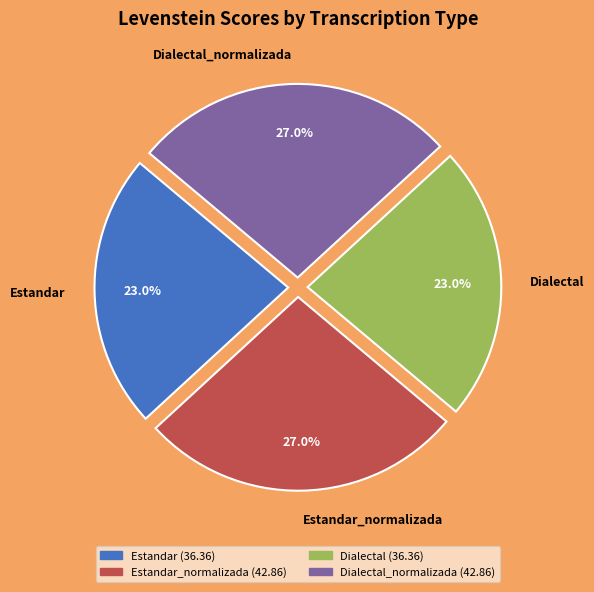

How many segments does this pie chart have?

4